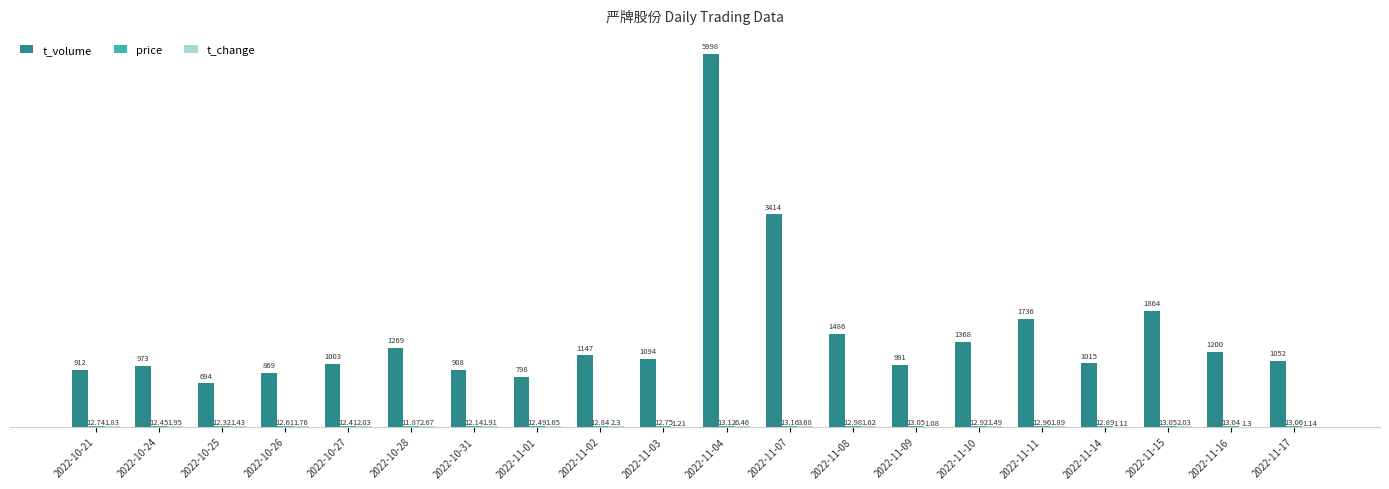

What value does the t_volume series have at 2022-11-02?

1147.0